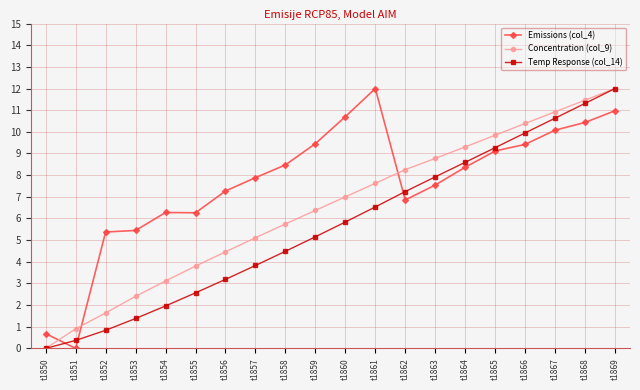

What is the difference between the highest and lowest values at t1866?

1.0